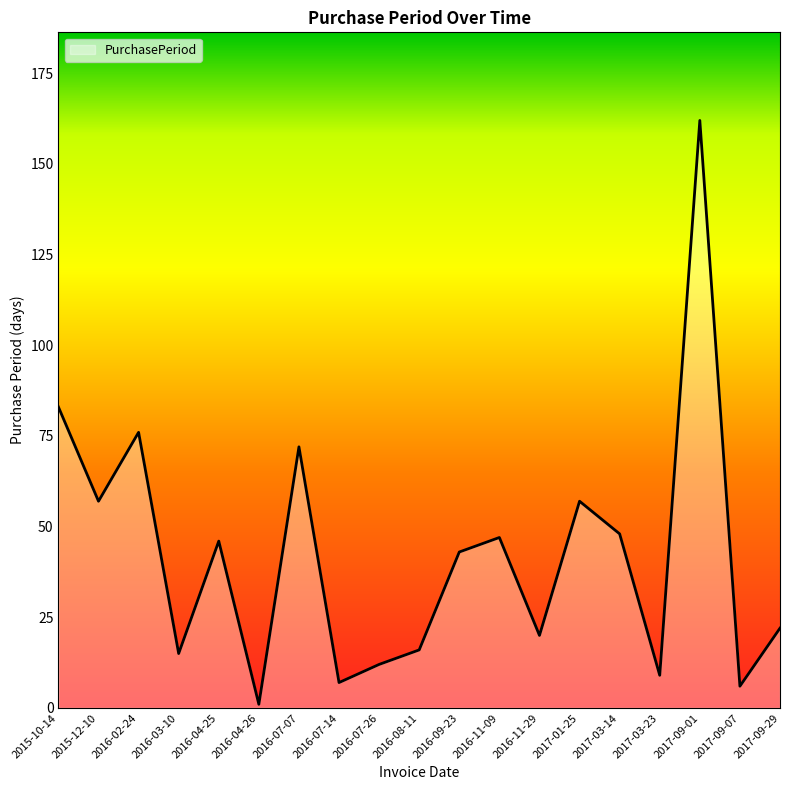

What is the difference between the maximum and minimum values?

161